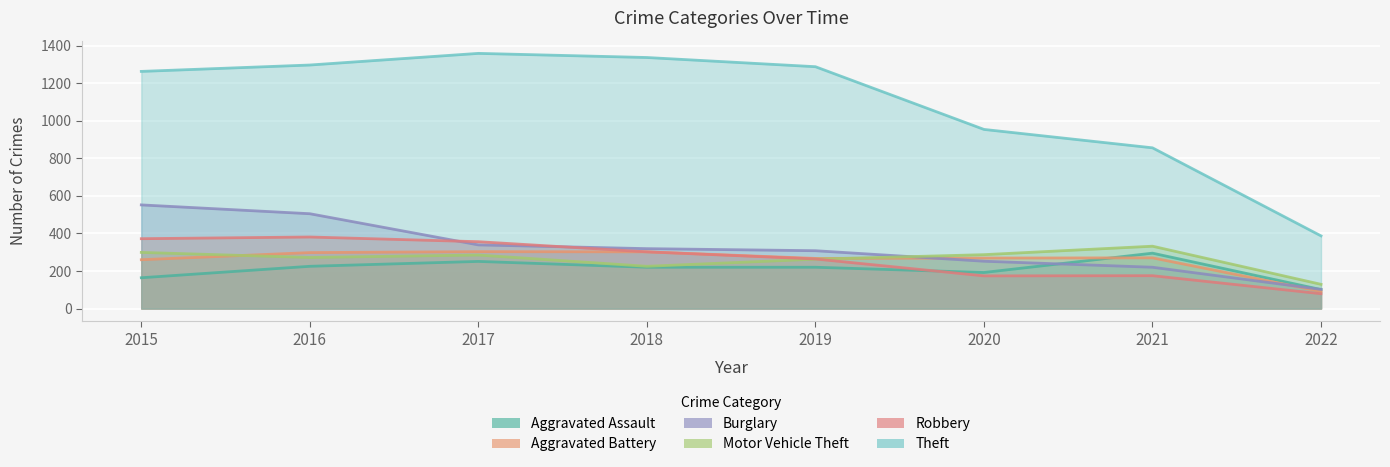

Rank the series by their maximum value, from highest to lowest.

Theft, Burglary, Robbery, Motor Vehicle Theft, Aggravated Battery, Aggravated Assault